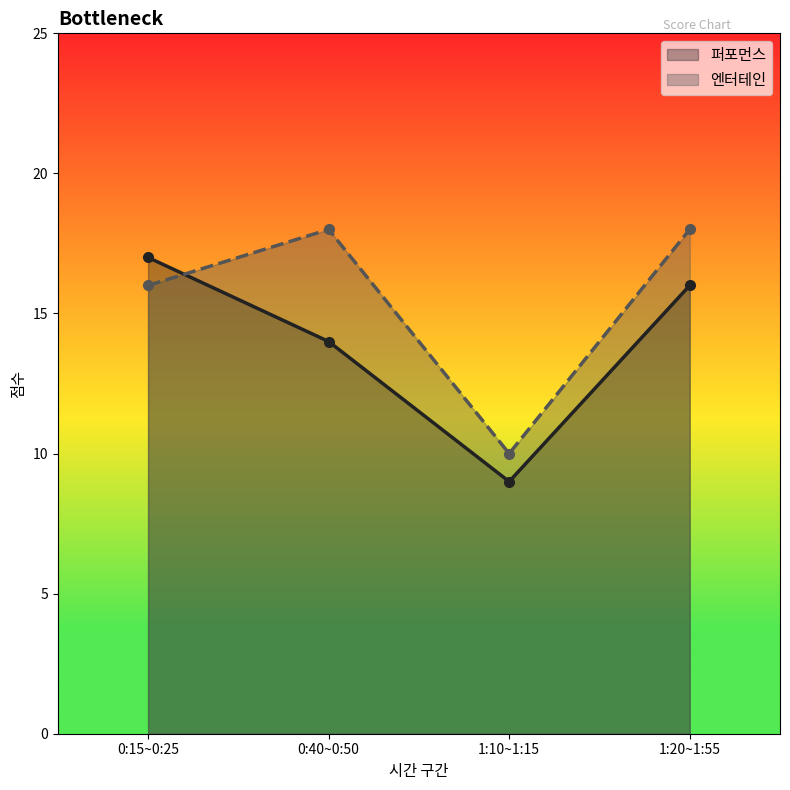

True or false: 퍼포먼스 has more than 2 interior local peaks.

False